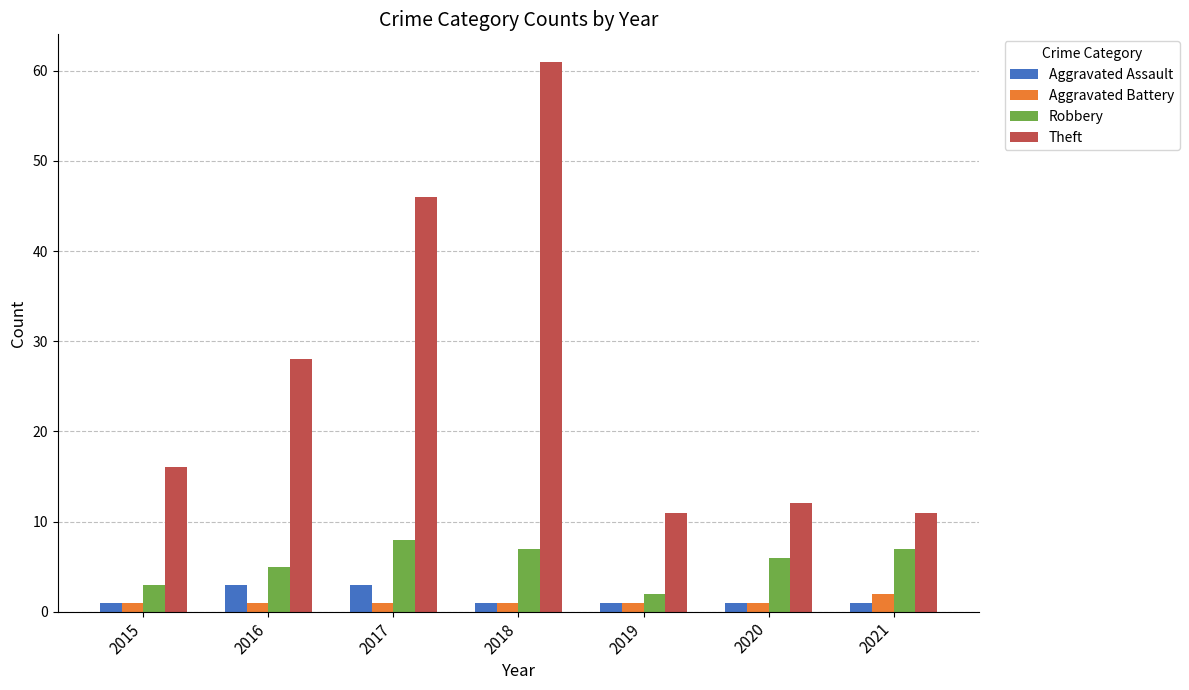

What is the greatest value displayed?

61